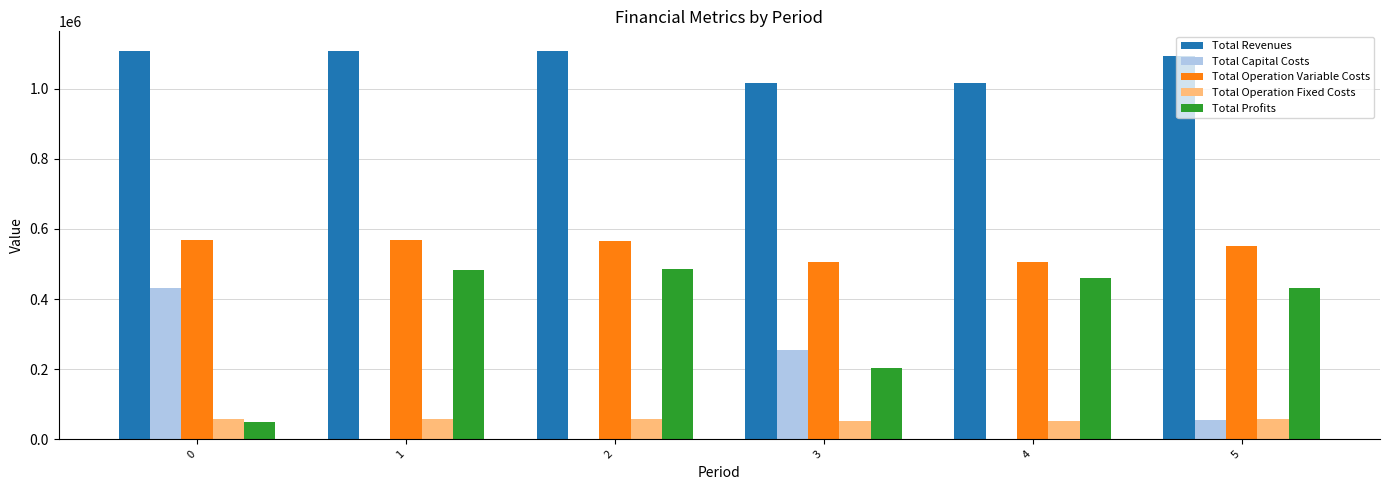

Where does the Total Profits series first go above 461110?

1